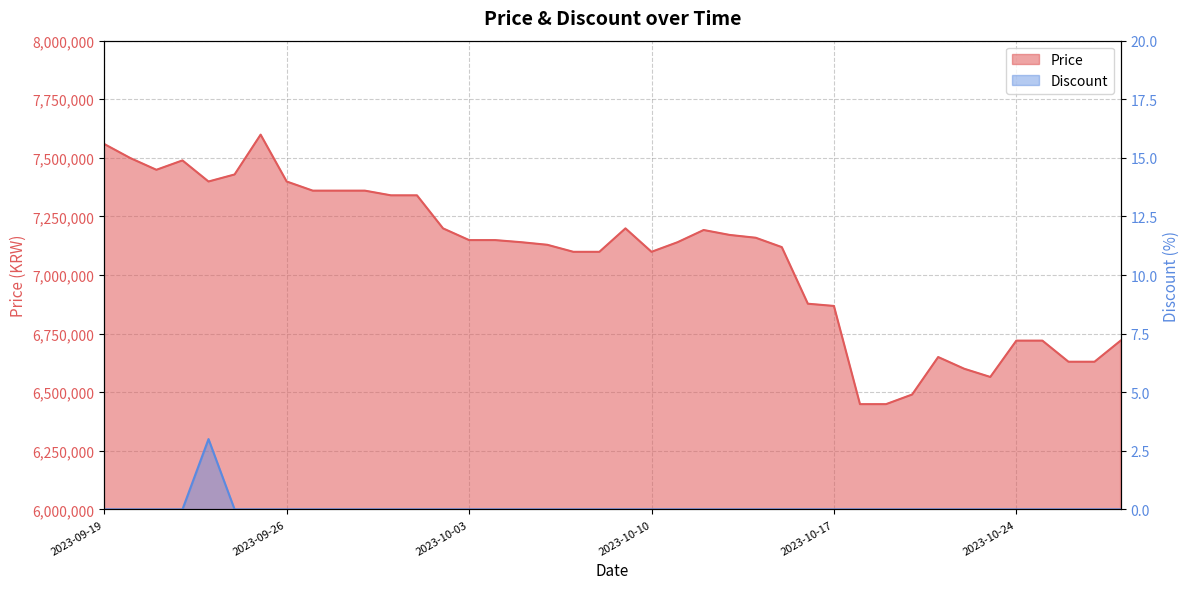

What is the sum of all Price values?

282993500